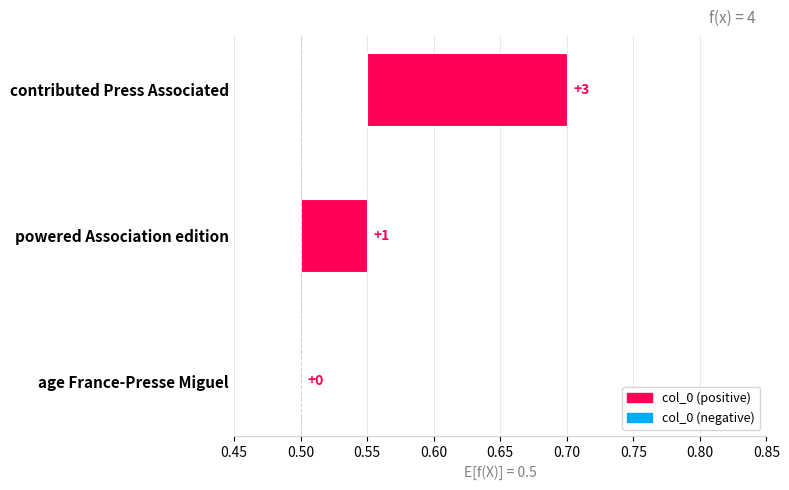

Which has a higher value, contributed Press Associated or age France-Presse Miguel?

contributed Press Associated